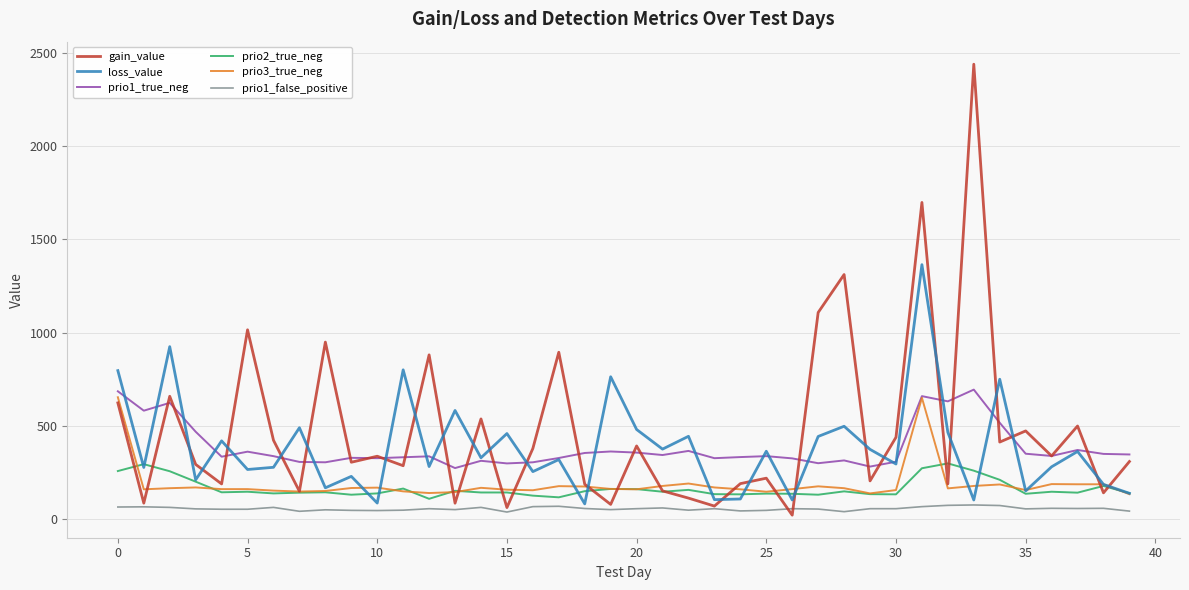

How many lines are shown in the chart?

6